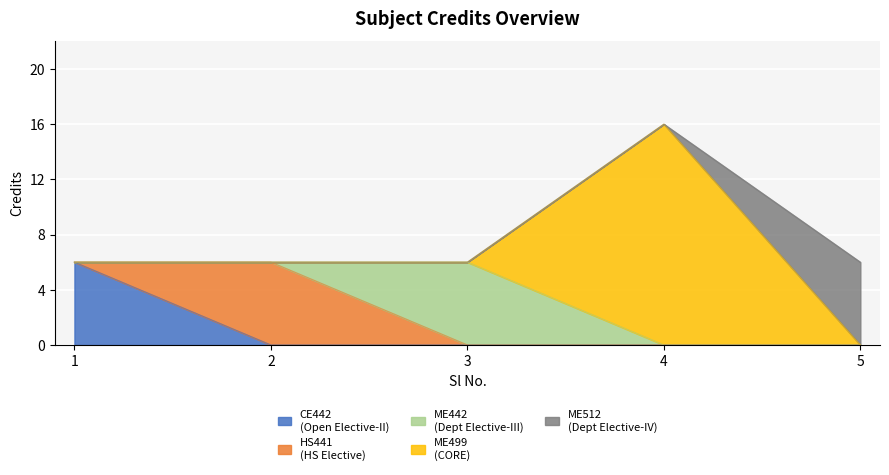

Which has a higher value, 5 or 4?

4